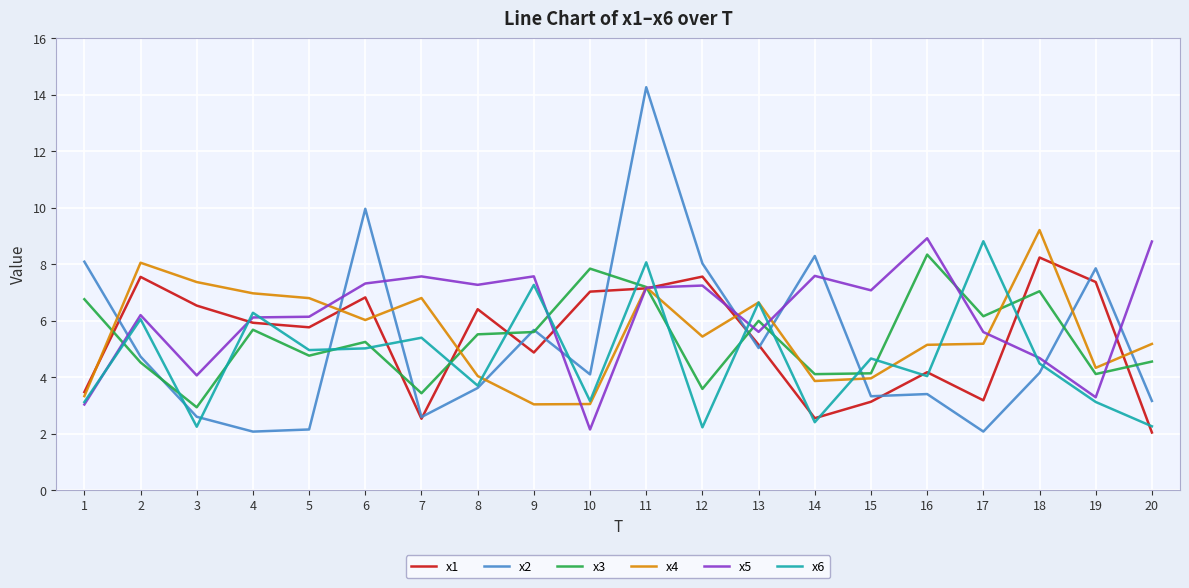

Between which two adjacent categories do x5 and x2 first intersect?

1 and 2